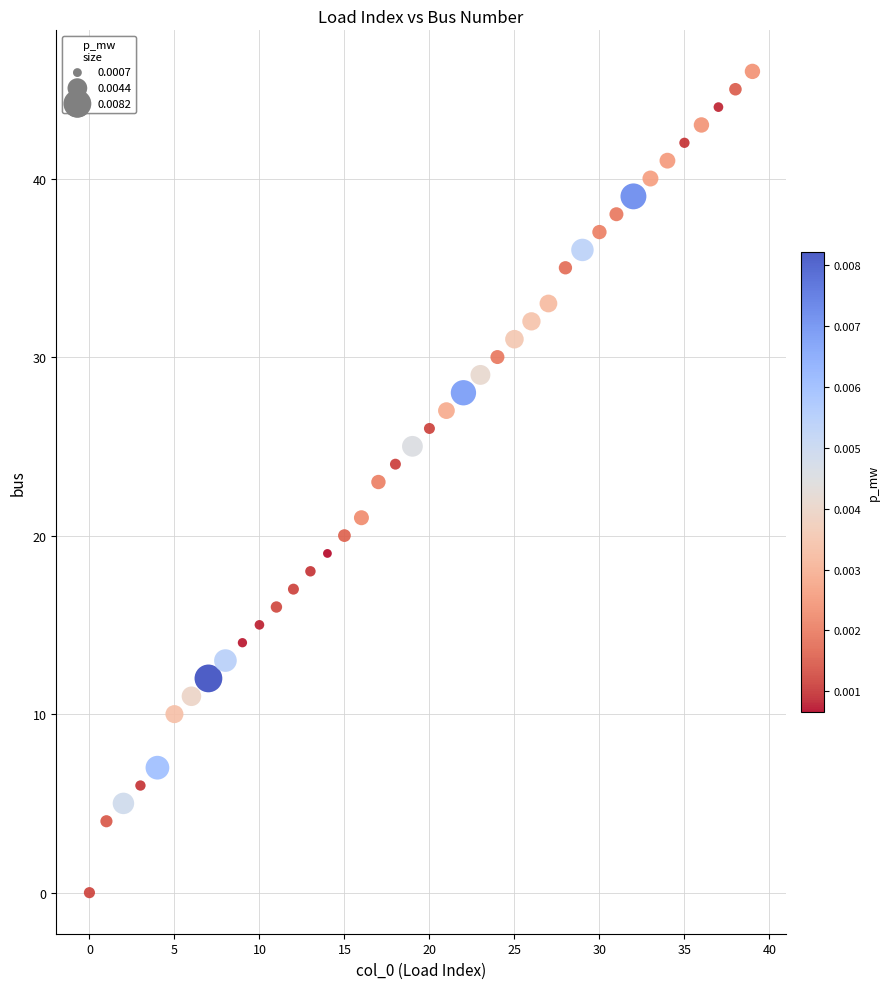

What is the range of Y values (max minus min)?

46